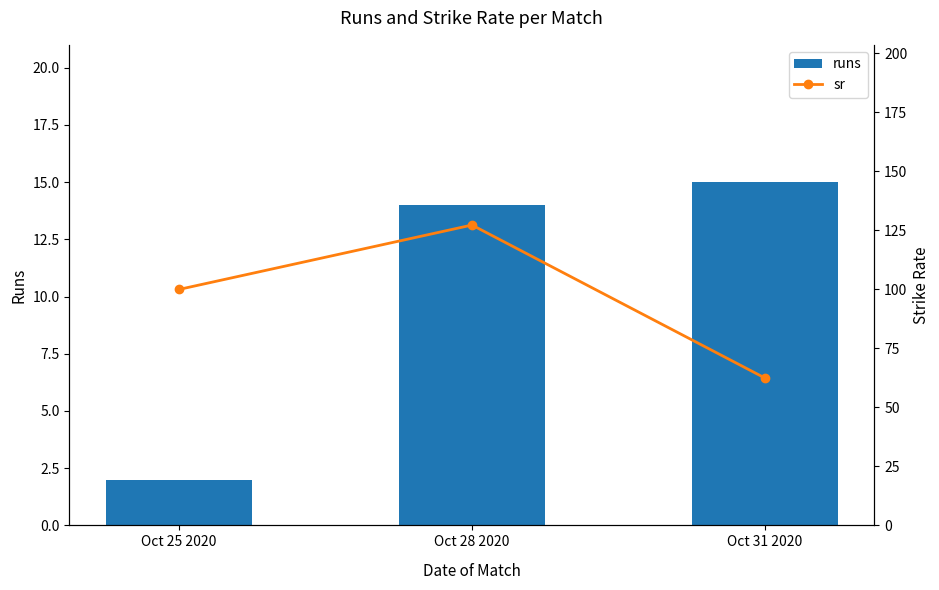

What is the value of the sr bar at the 2nd from the left?

127.3